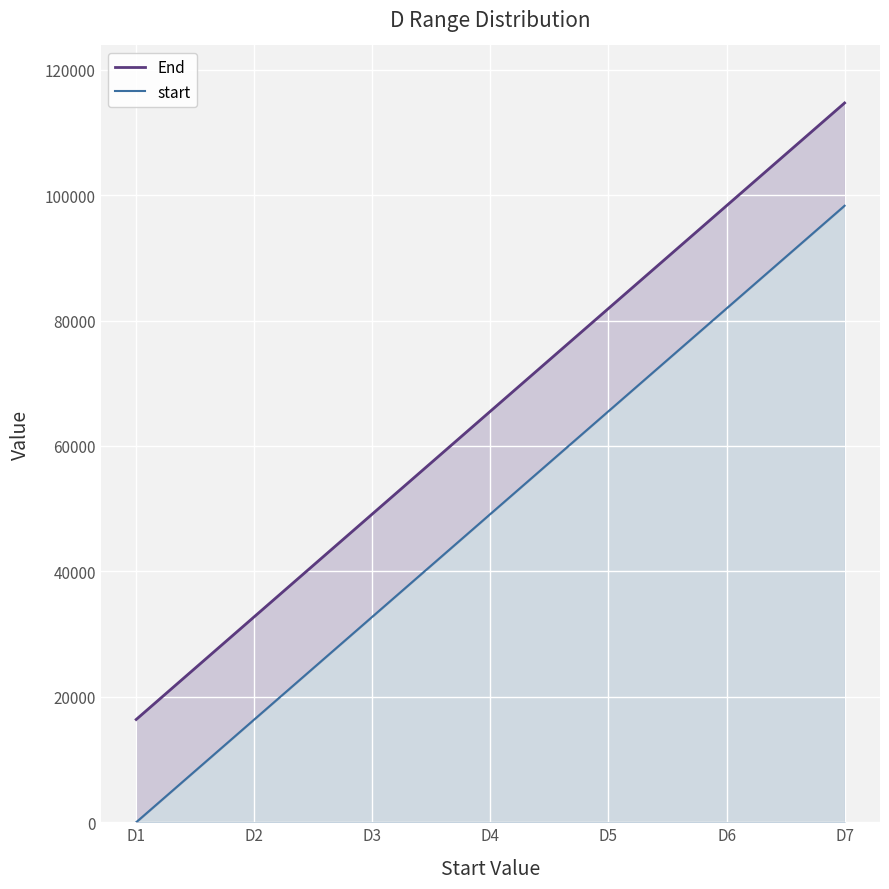

What is the value of the start point at the 7th from the left?

98304